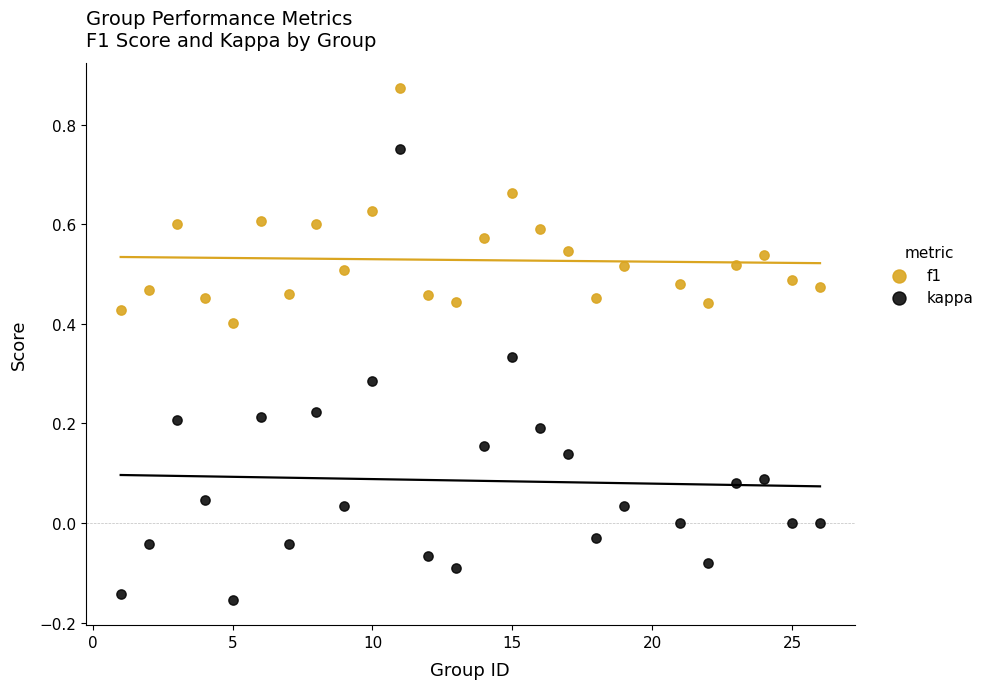

Across all data points, what is the range of X values (max minus min)?

25.0